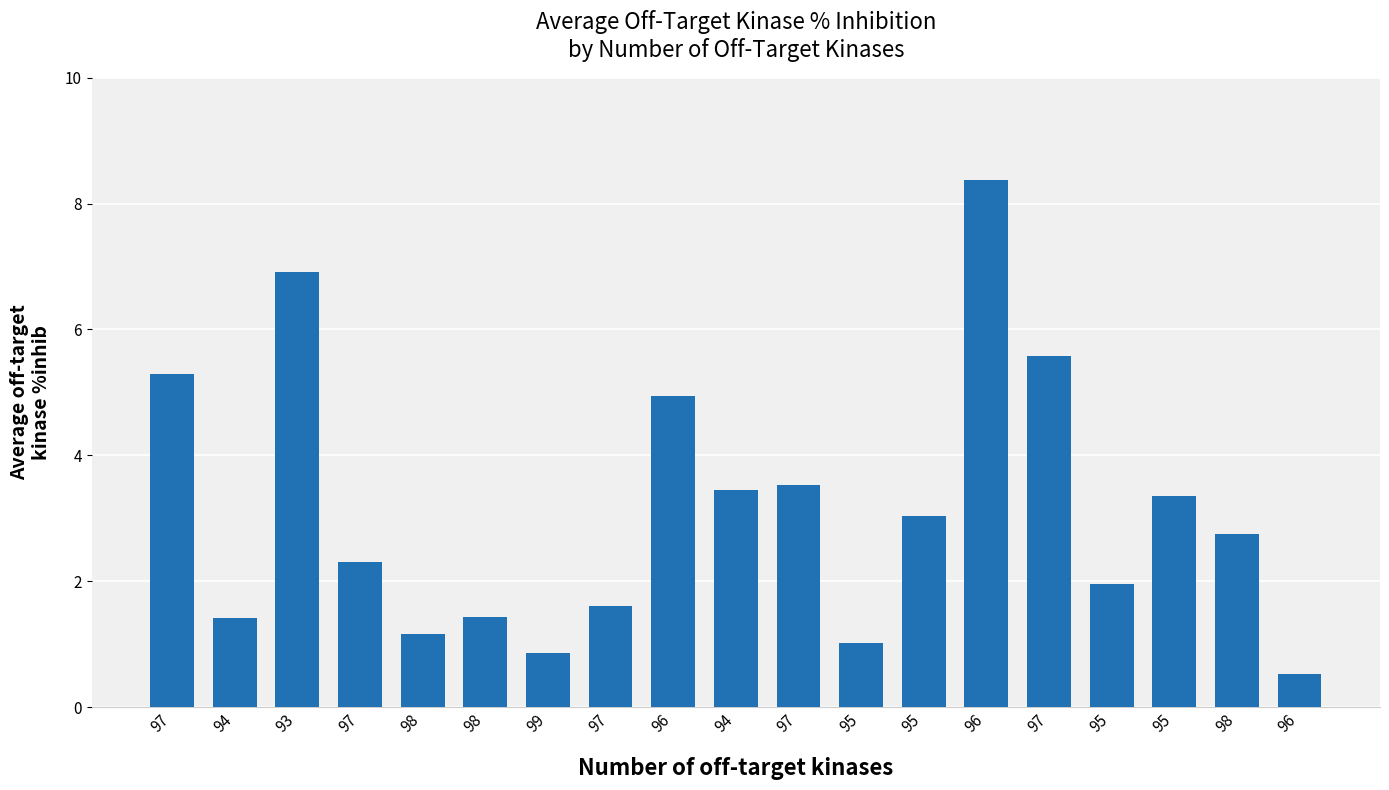

Count the number of data series in this chart.

1